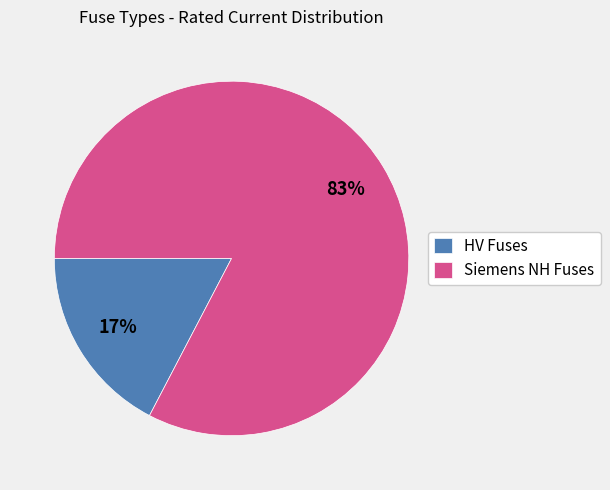

Is it true that HV Fuses is 17% of the pie?

True